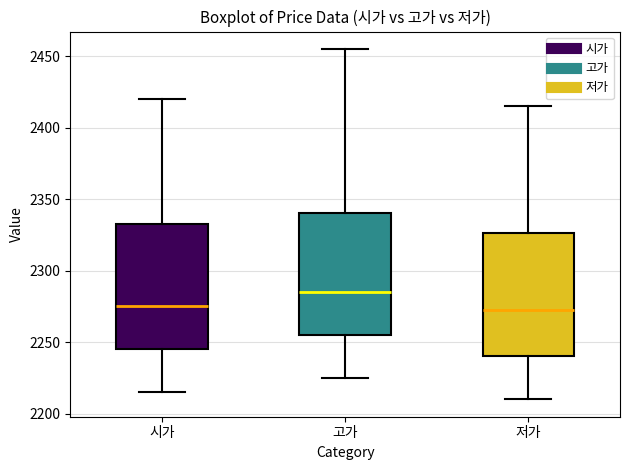

Reading left to right, read every box against the y-axis: the position of its median line, the range the box covers, and the ends of its whiskers. The values are not printed on the chart, so give them approximately, as read against the axis.

시가: median 2275, box 2245 to 2335, whiskers 2215 to 2420
고가: median 2285, box 2255 to 2340, whiskers 2225 to 2455
저가: median 2275, box 2240 to 2325, whiskers 2210 to 2415